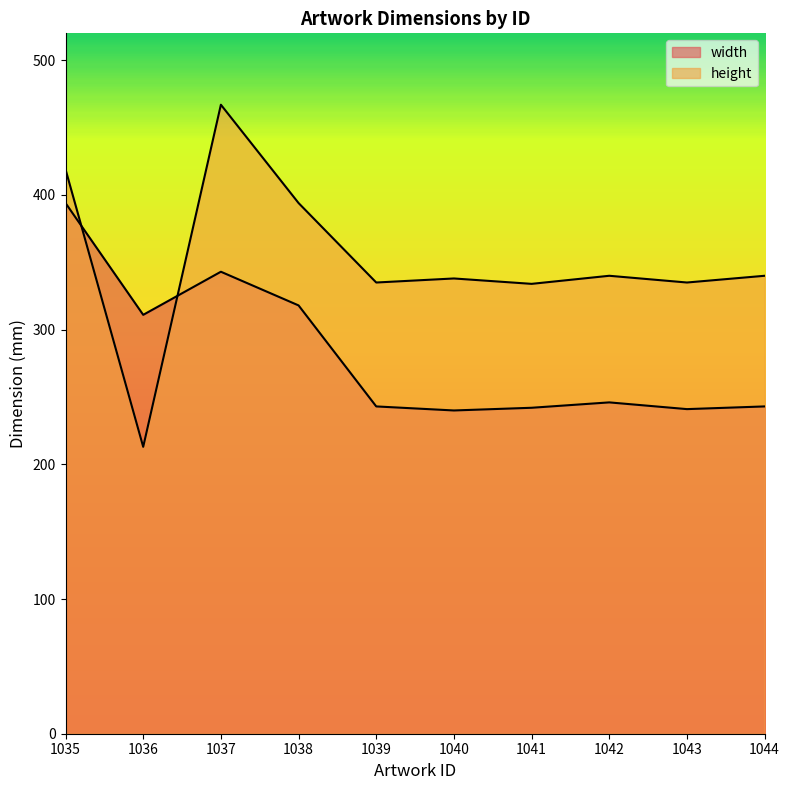

In height, how many points are higher than both neighbors (excluding endpoints)?

3